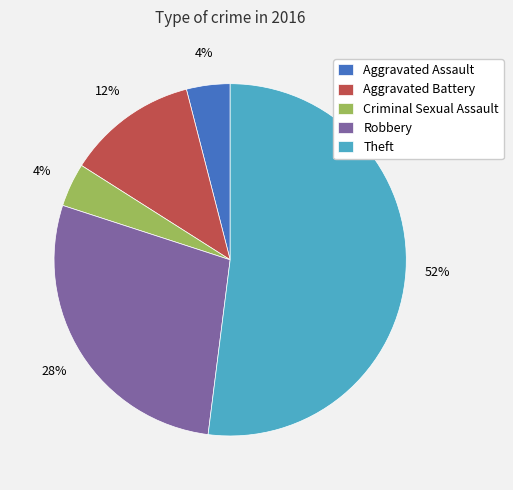

To the nearest percent, what is the combined percentage of Theft and Robbery?

80%